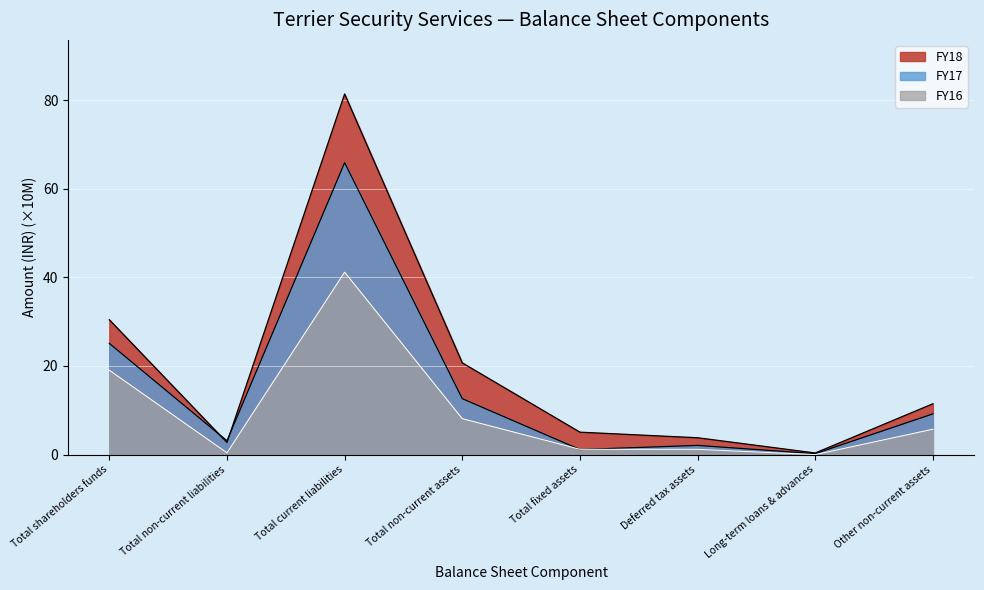

How many values in the FY18 series are below 11?

4